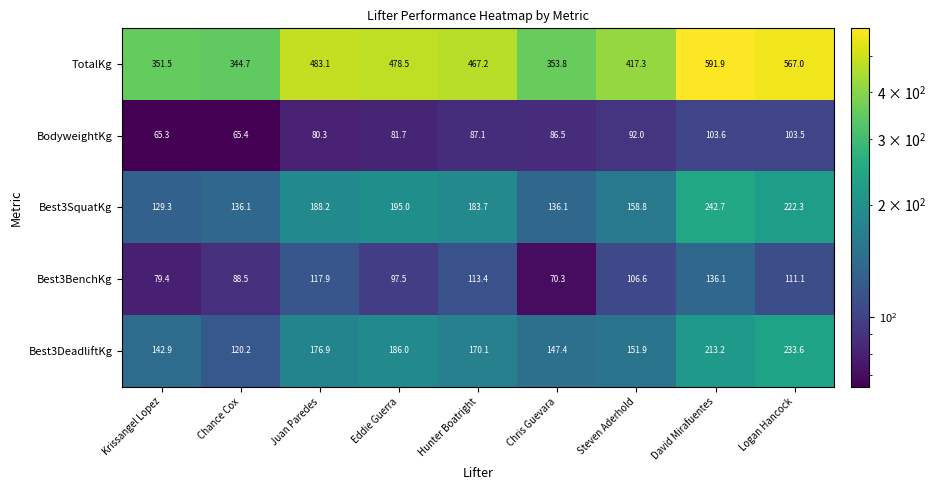

List the series in order of their peak value, highest first.

TotalKg, Best3SquatKg, Best3DeadliftKg, Best3BenchKg, BodyweightKg